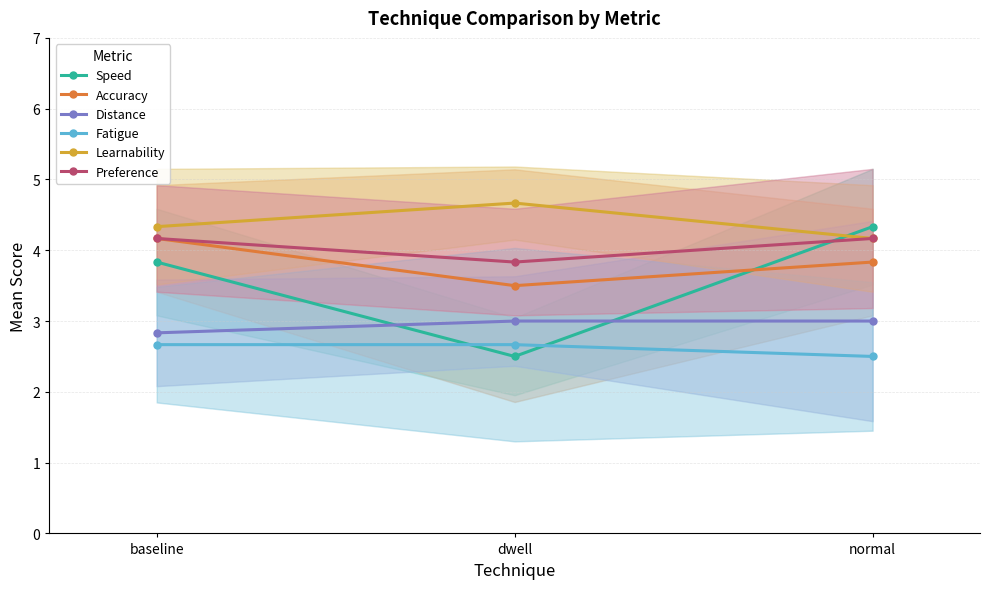

How many lines are shown in the chart?

6